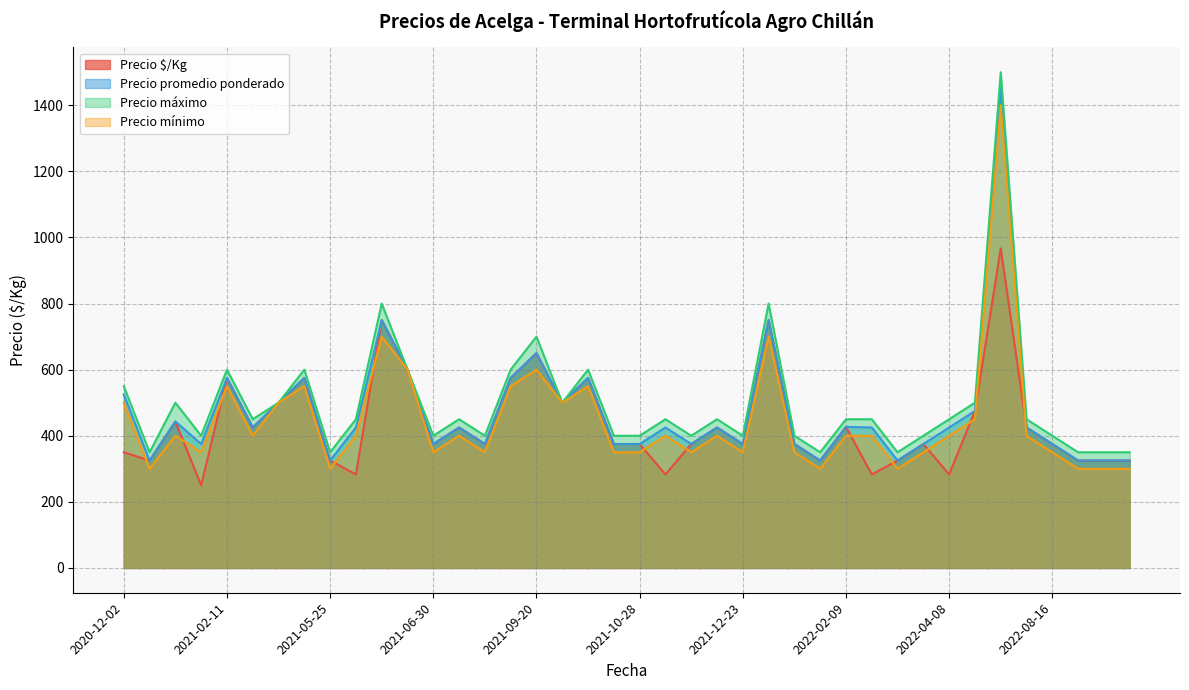

Read the Precio máximo value at 2021-10-28.

400